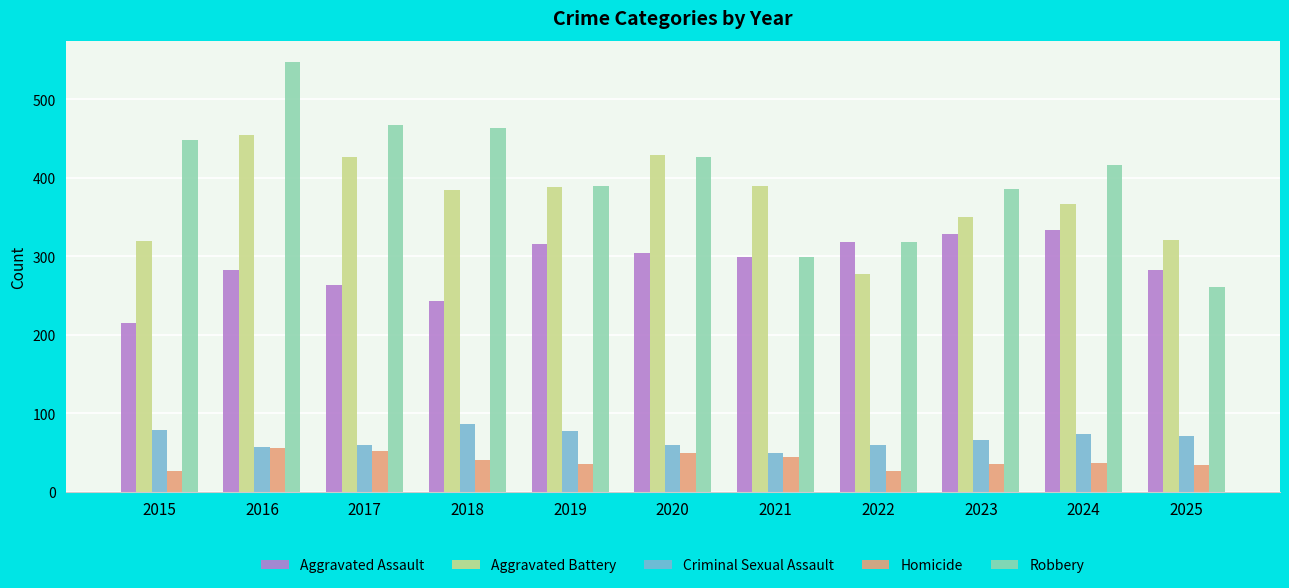

The value of Aggravated Assault at 2020 is 504. True or false?

False